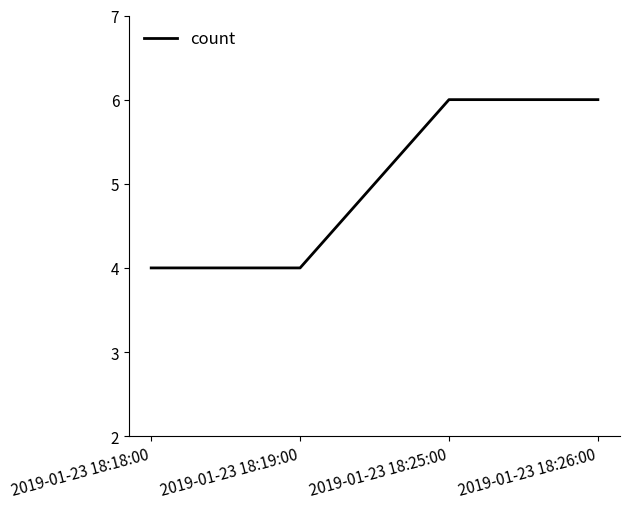

What is the difference between the maximum and minimum values?

2